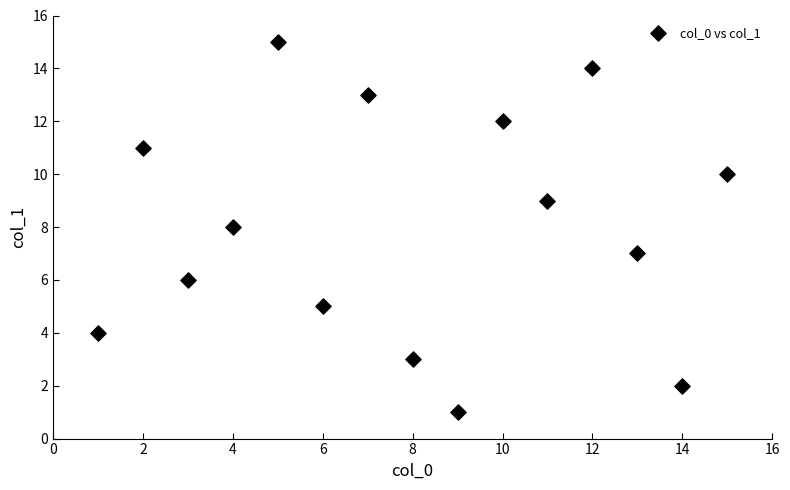

What is the range of X values (max minus min)?

14